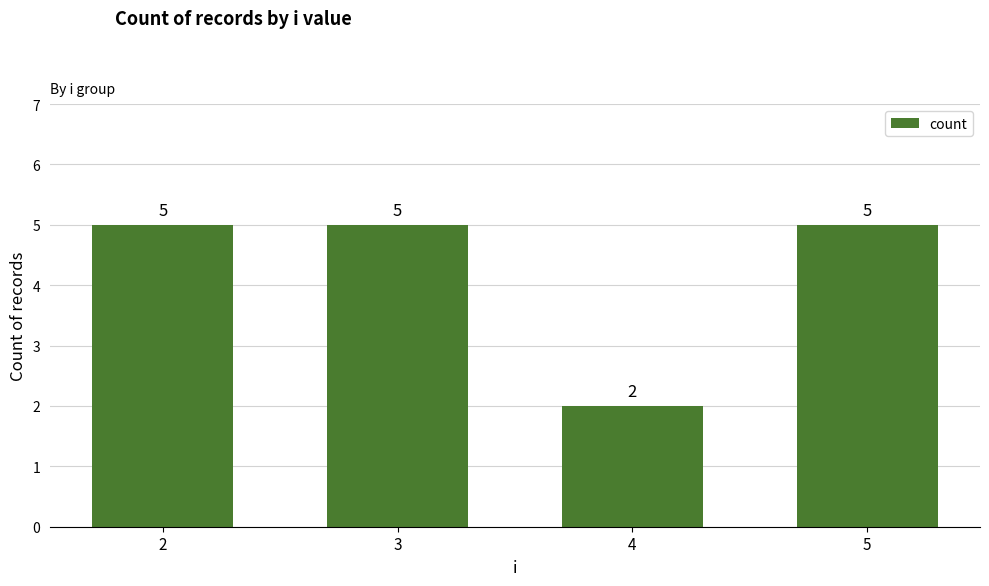

What is the sum of all values?

17